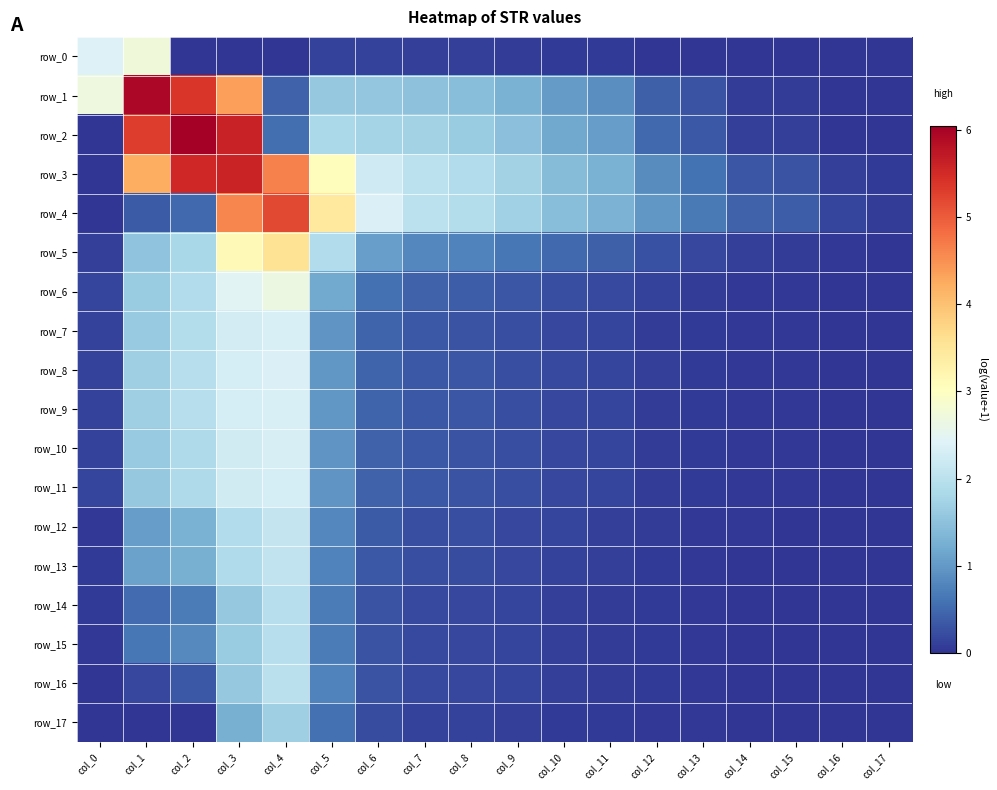

True or false: row_6 has a value of 0.8 at col_7.

False